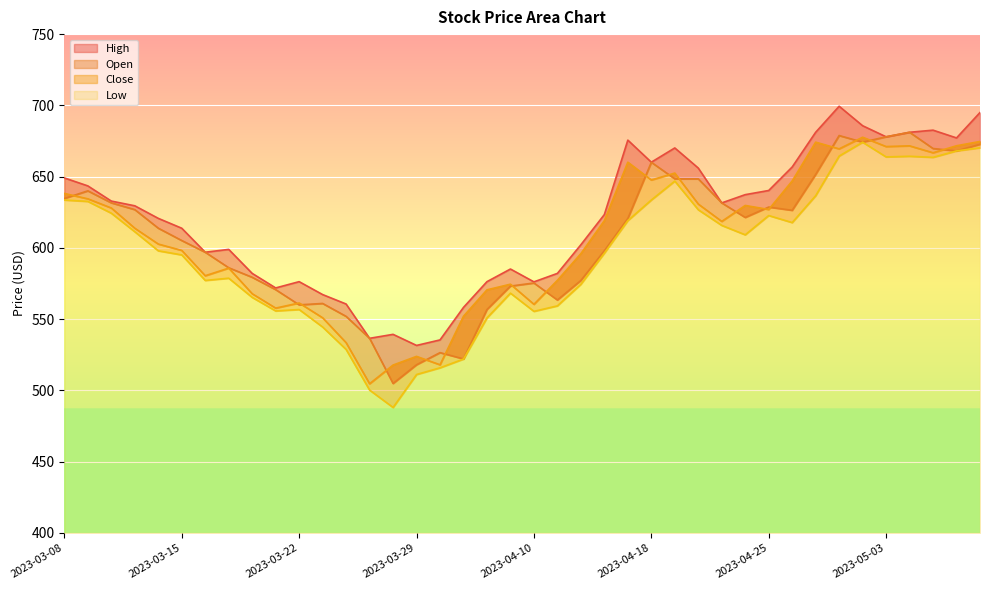

Is the value of Open at 2023-03-09 greater than the value of Low at 2023-04-10?

Yes